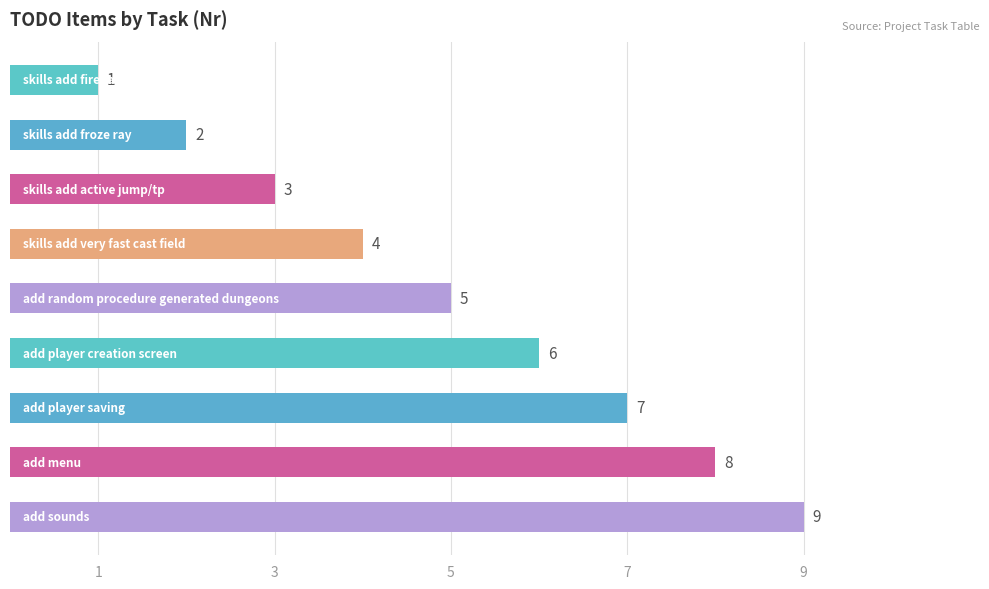

What is the maximum value shown in the chart?

9